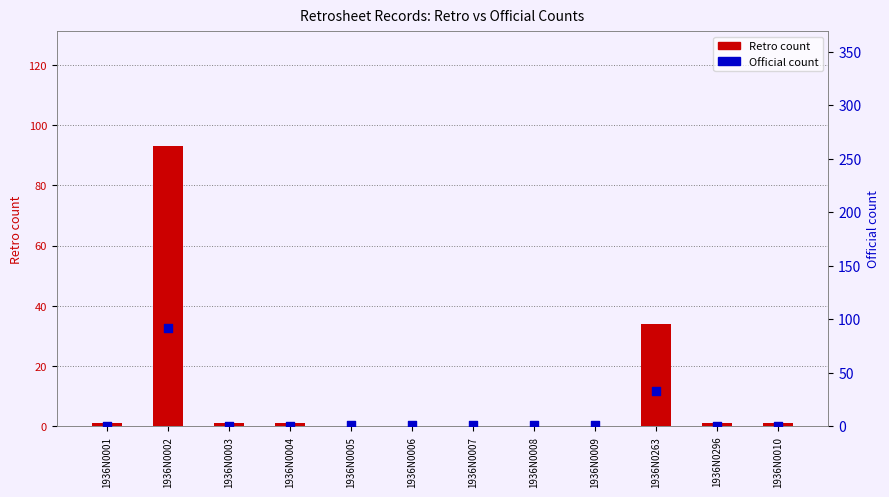

At how many categories does at least one series exceed 43?

1